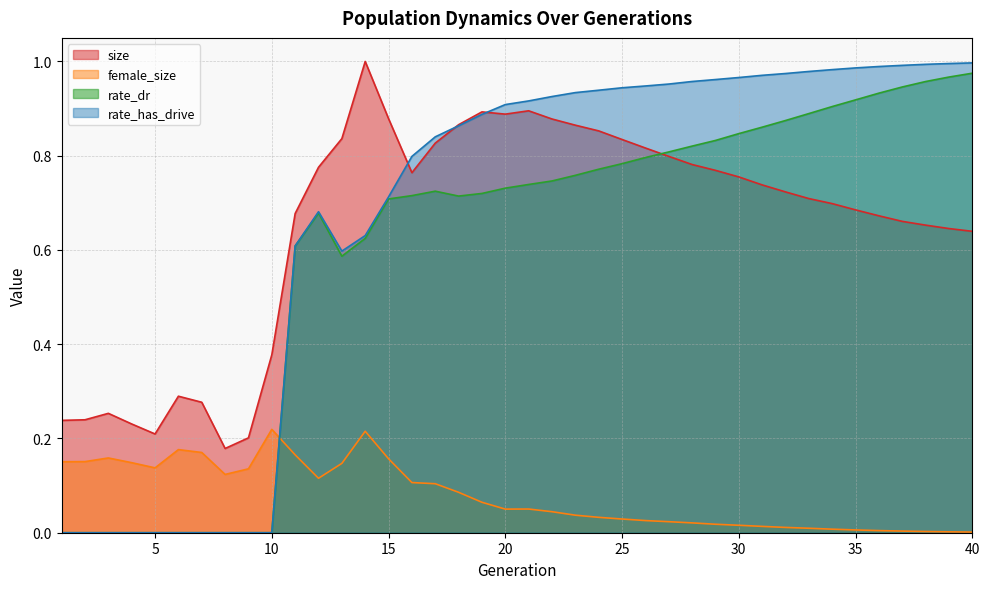

Is the value of rate_dr at 5 greater than the value of size at 34?

No